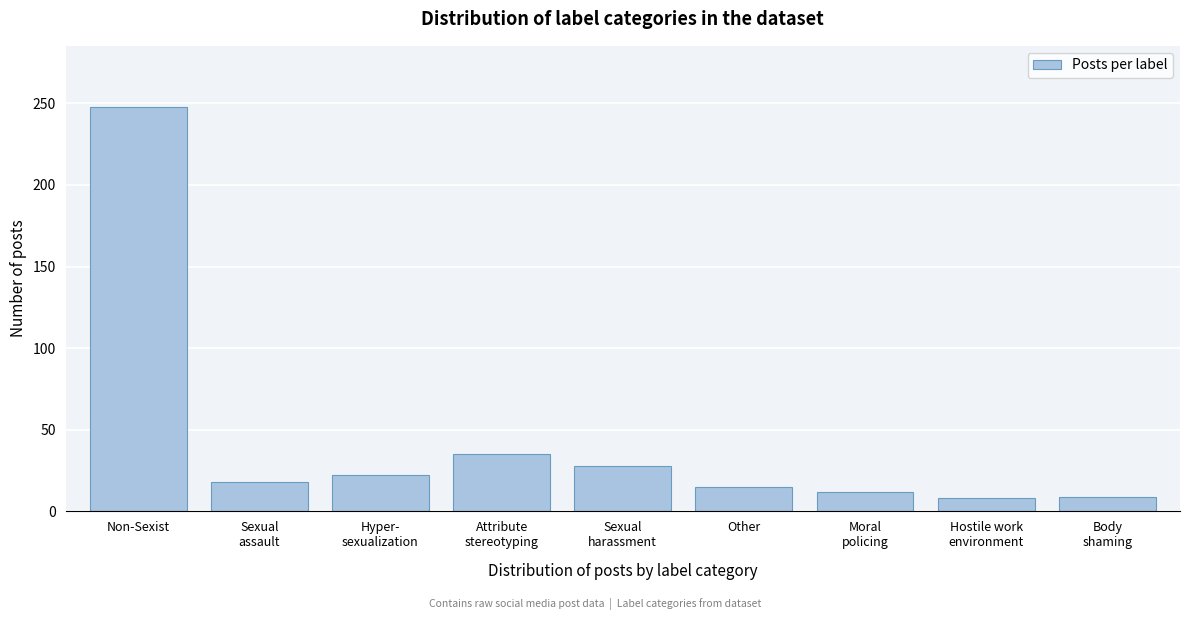

What is the sum of all values?

395